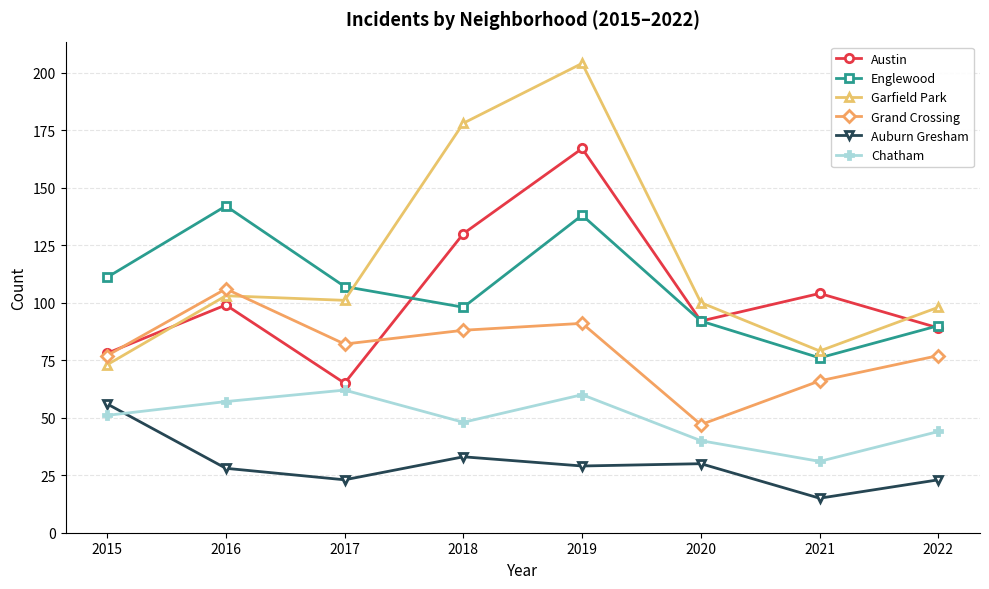

True or false: Englewood and Chatham cross at least once.

False